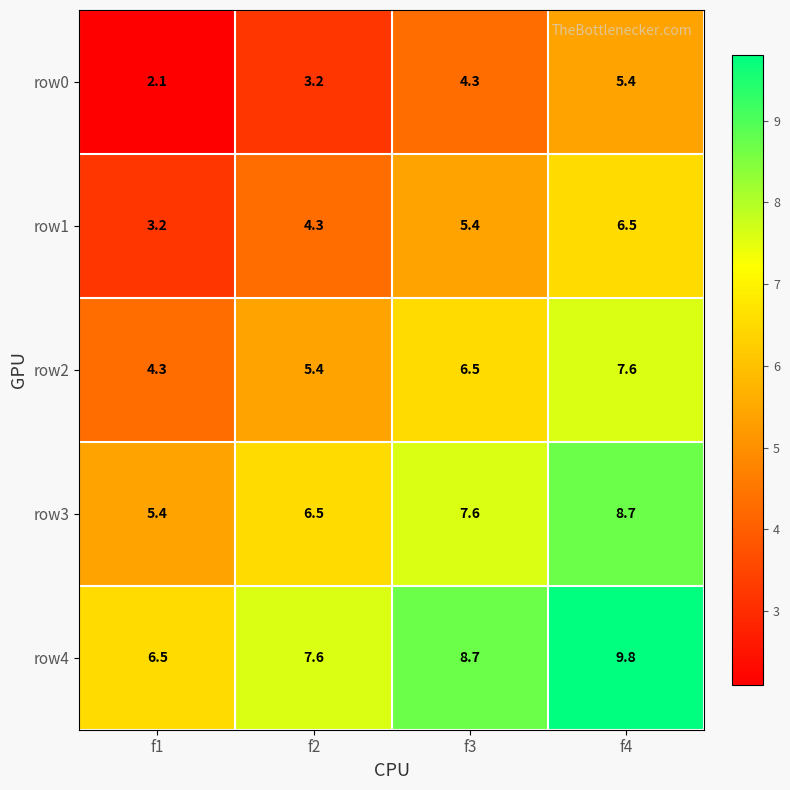

The value of row0 at f4 is 5.4. True or false?

True